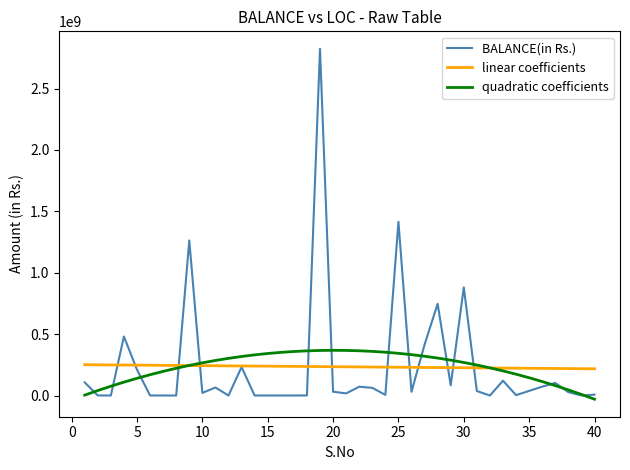

What is the greatest value displayed?

2823084928.0